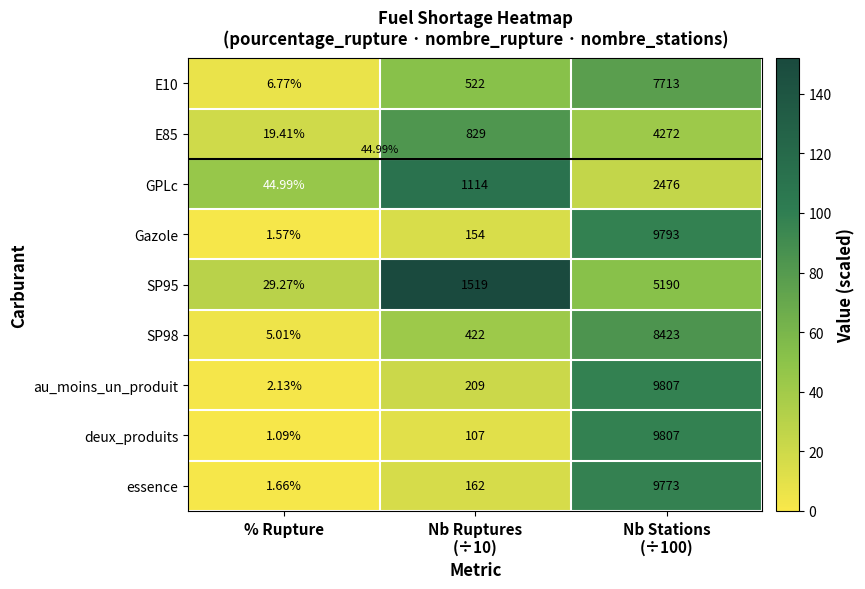

How many values in the SP98 series exceed 42?

2